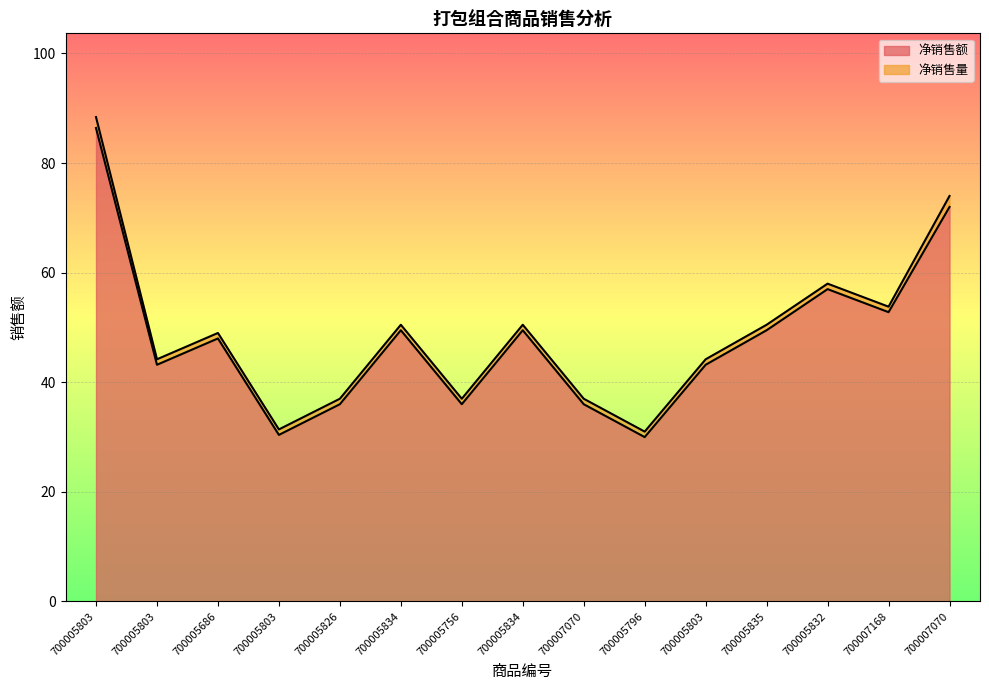

The value at 700005834 is 70.0. True or false?

False